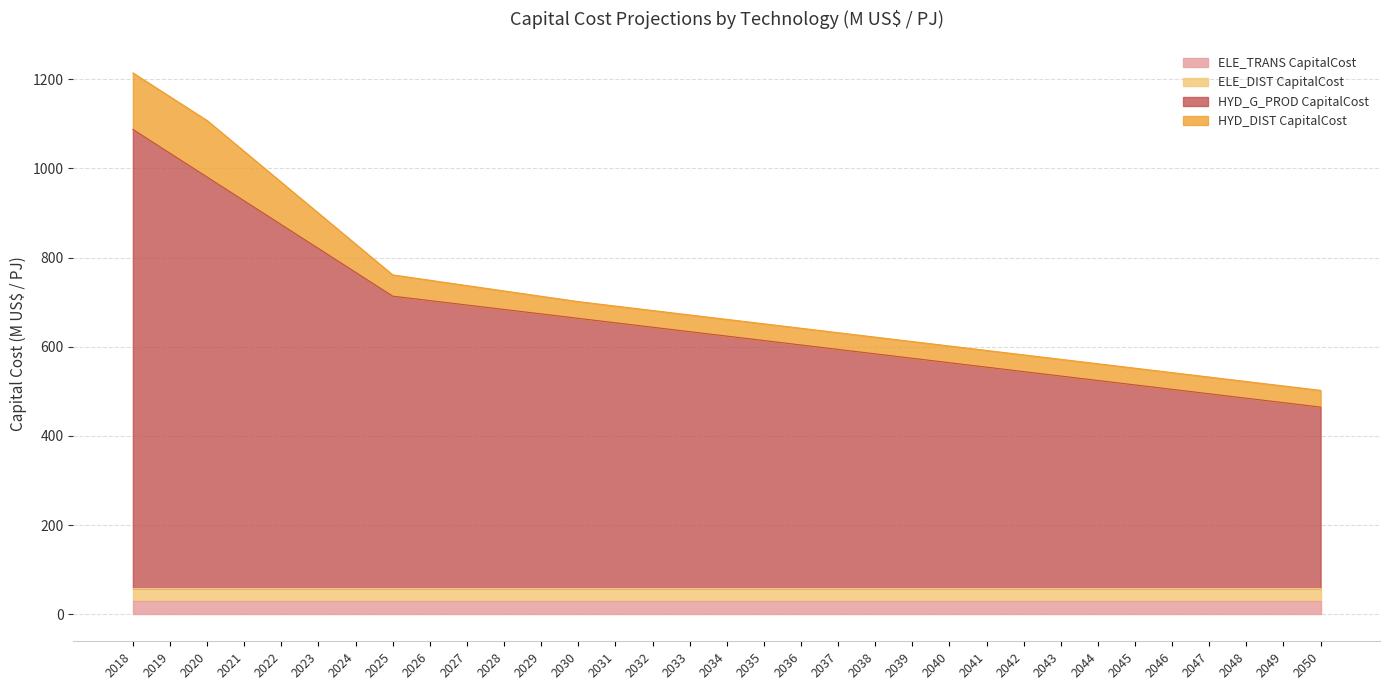

What is the maximum value for ELE_TRANS CapitalCost?

29.2